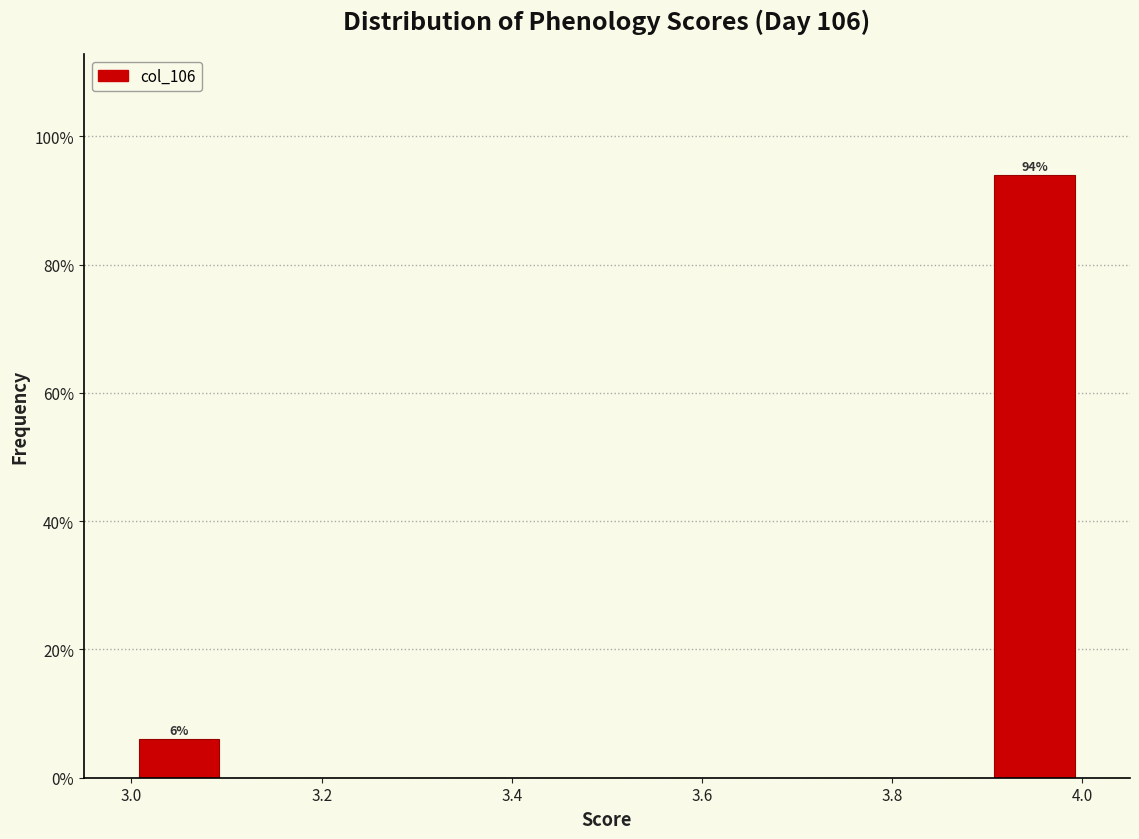

Which range on the x-axis has the tallest bar?

3.9 to 4.0